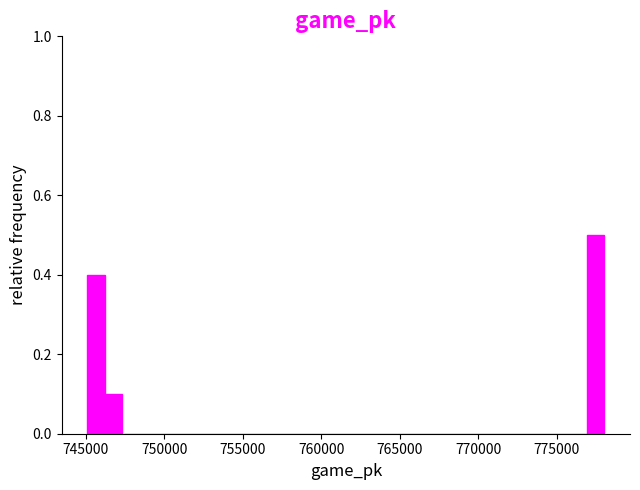

Read against the x-axis, roughly where is the centre of the tallest bar?

777500